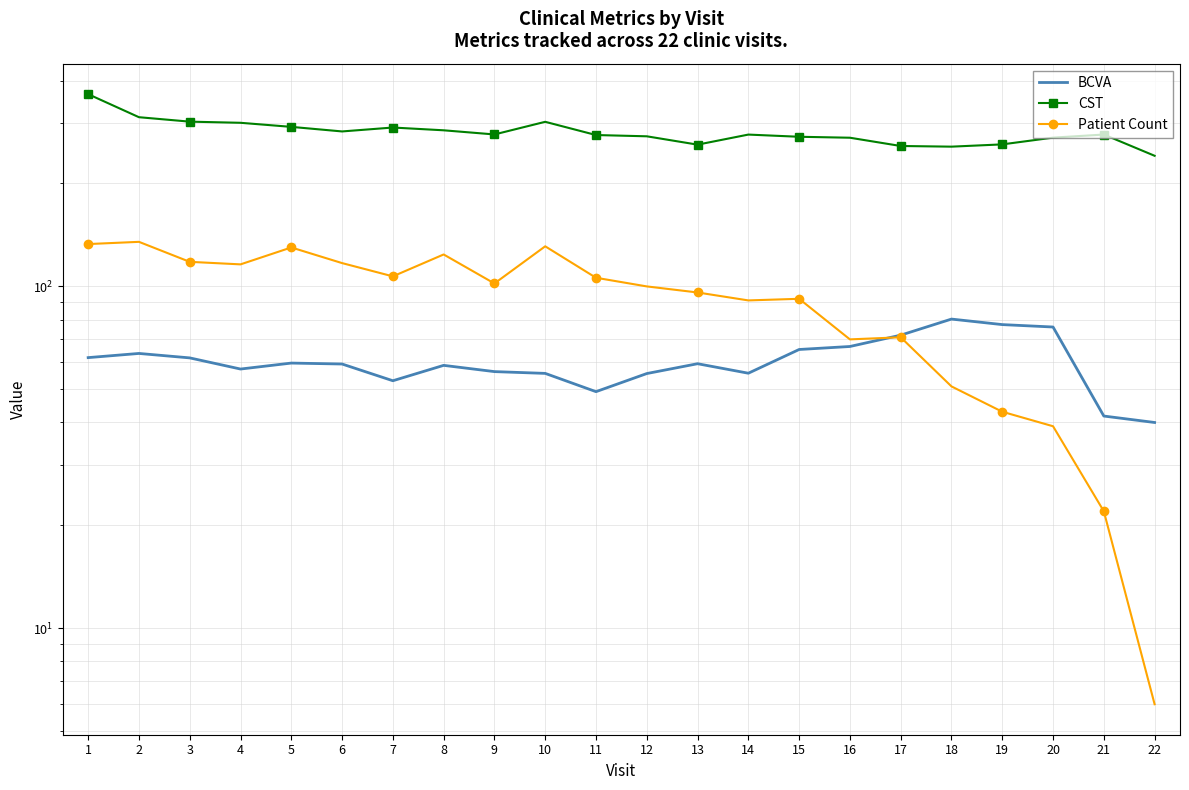

What is the sum of the BCVA values at 9 and 15?

121.7